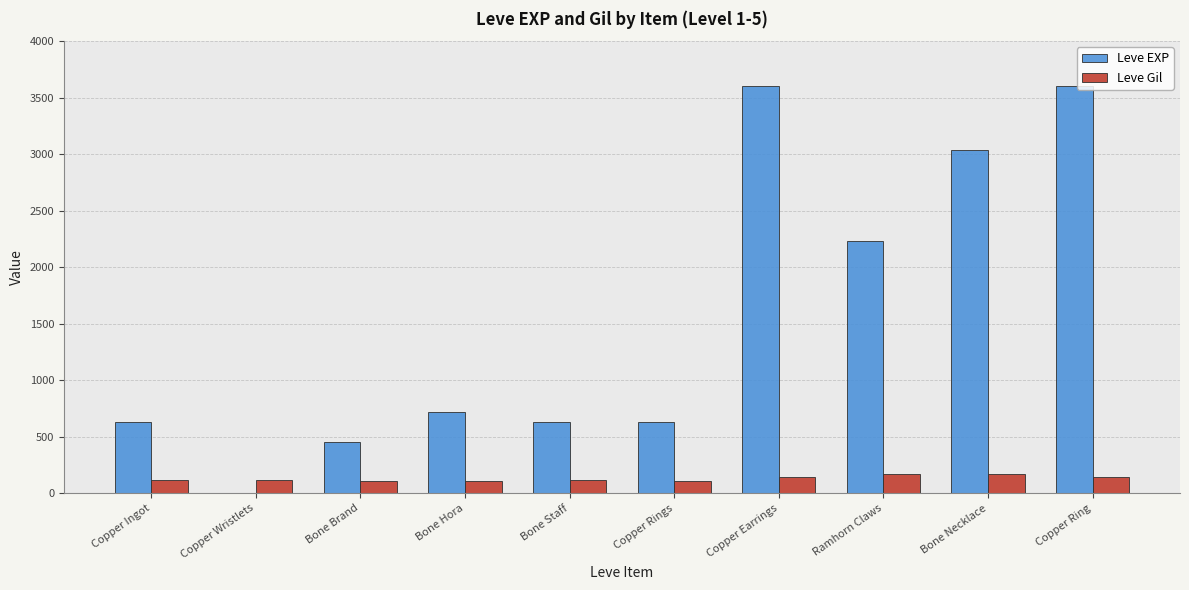

At which label is Leve EXP closest to 1800?

Ramhorn Claws